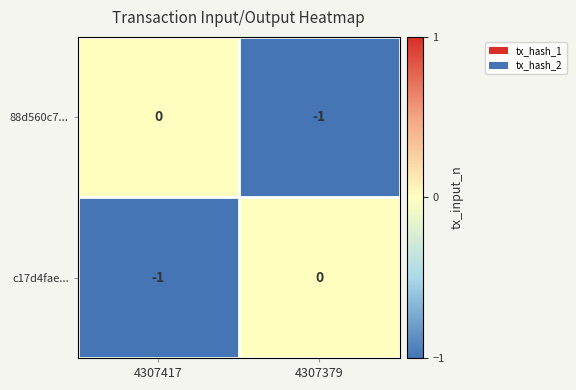

The 88d560c7... series shows -1 at 4307379. True or false?

True